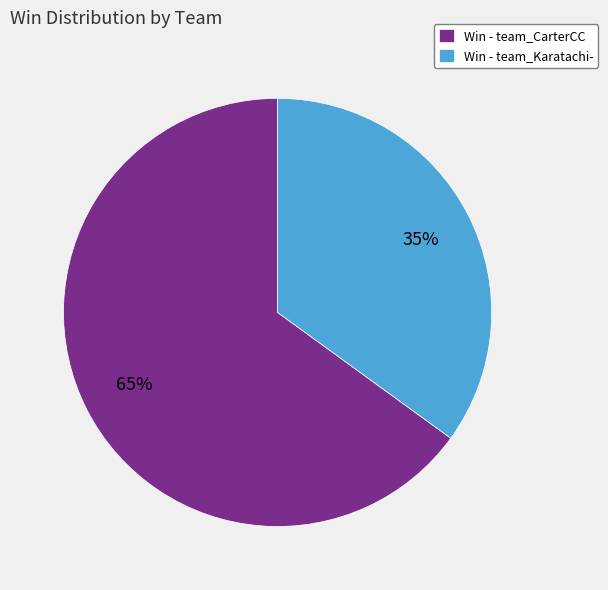

To the nearest percent, what percentage of the pie is Win - team_CarterCC?

65%